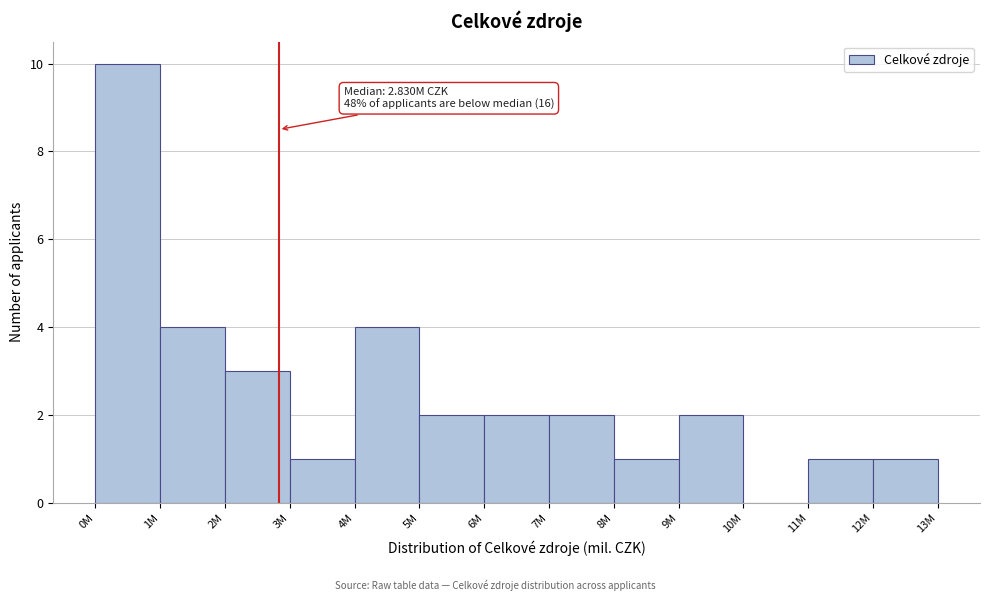

Reading left to right, what are all the values shown in this chart?

0M=10	1M=4	2M=3	3M=1	4M=4	5M=2	6M=2	7M=2	8M=1	9M=2	10M=0	11M=1	12M=1